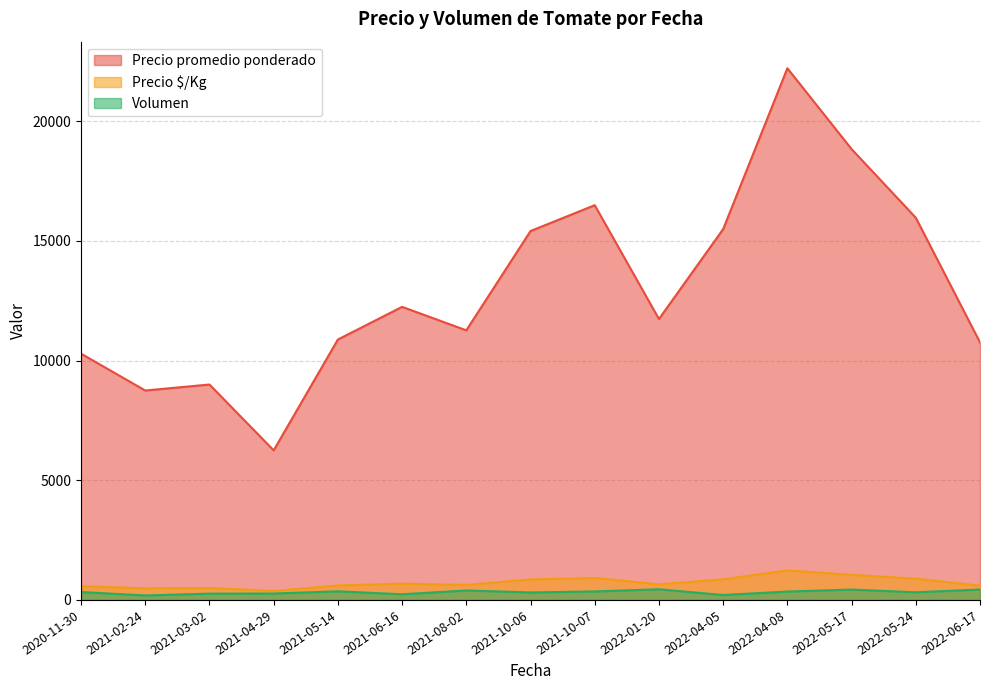

Does the chart have visible grid lines?

Yes